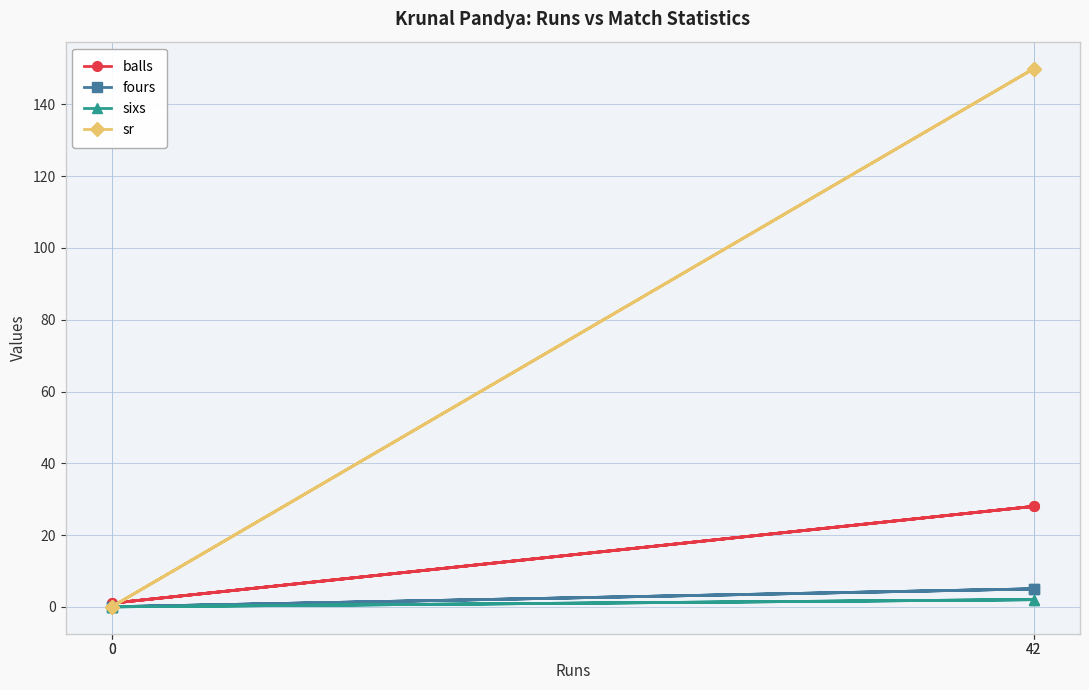

Which series has the largest total across all categories?

sr